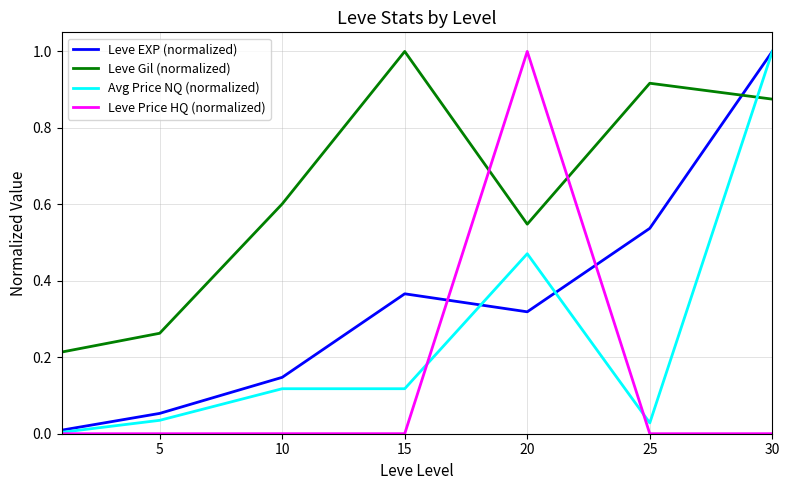

List the series in order of their overall mean, lowest first.

Leve Price HQ (normalized), Avg Price NQ (normalized), Leve EXP (normalized), Leve Gil (normalized)